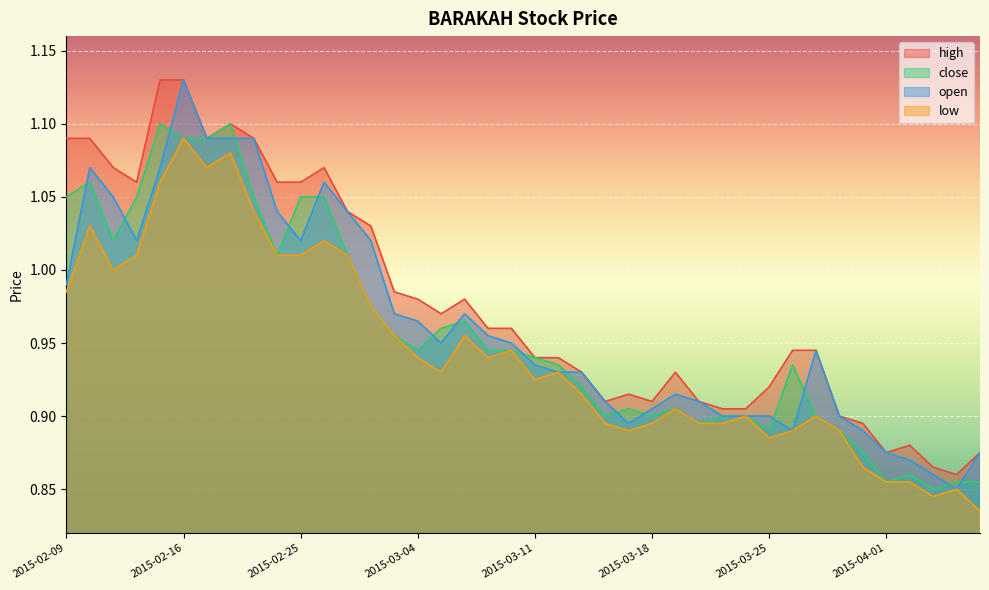

True or false: high and close cross at least once.

False